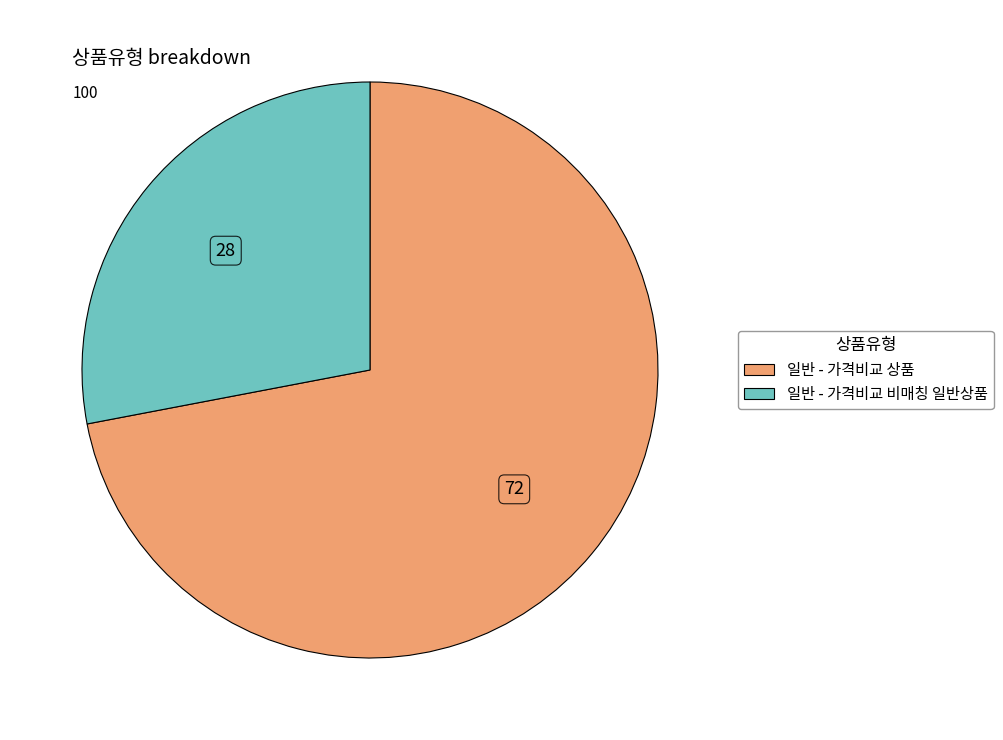

The 일반 - 가격비교 상품 slice represents 72% of the pie. True or false?

True